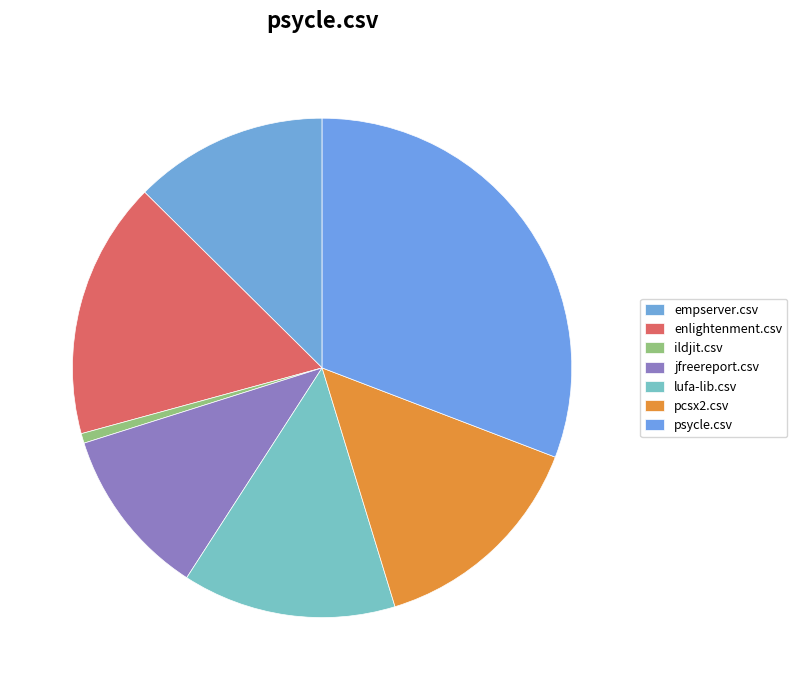

Which slice is the smallest?

ildjit.csv